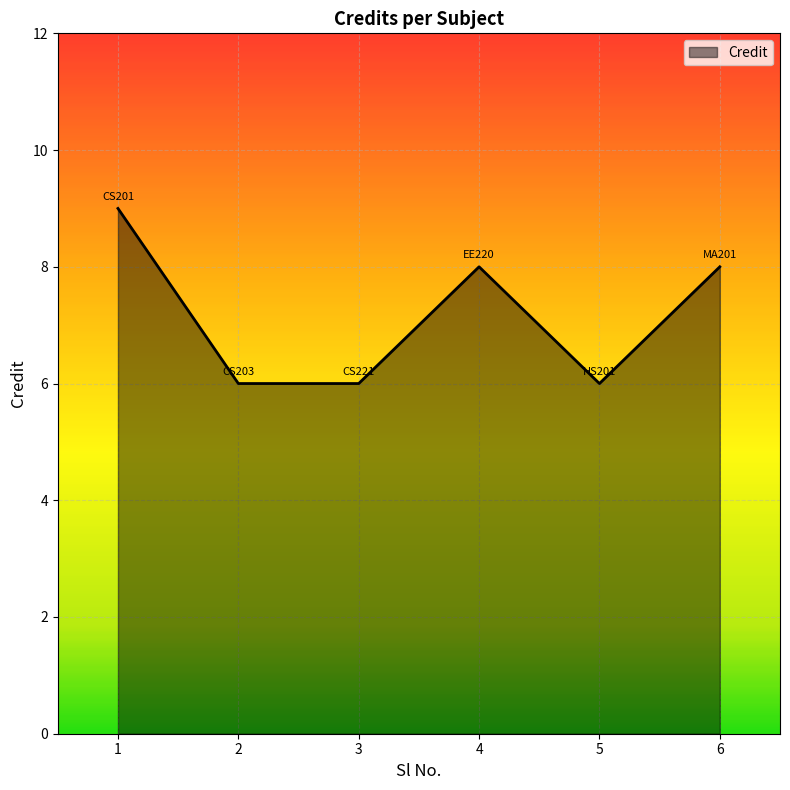

What is the smallest value displayed?

6